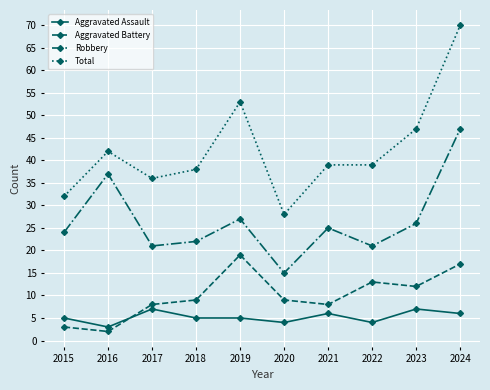

In Aggravated Battery, how many points are lower than both neighbors (excluding endpoints)?

3